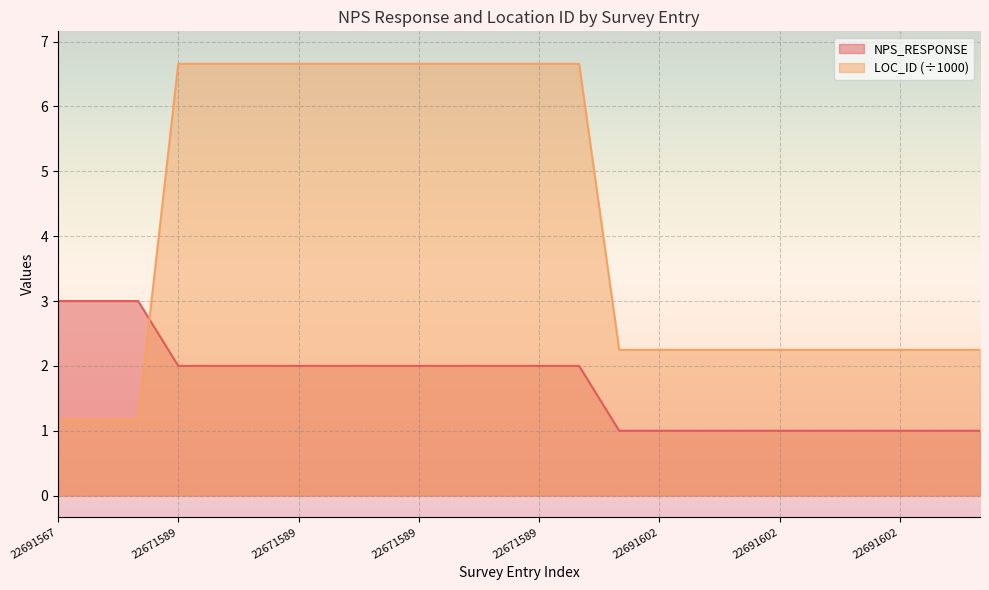

How many lines are shown in the chart?

2